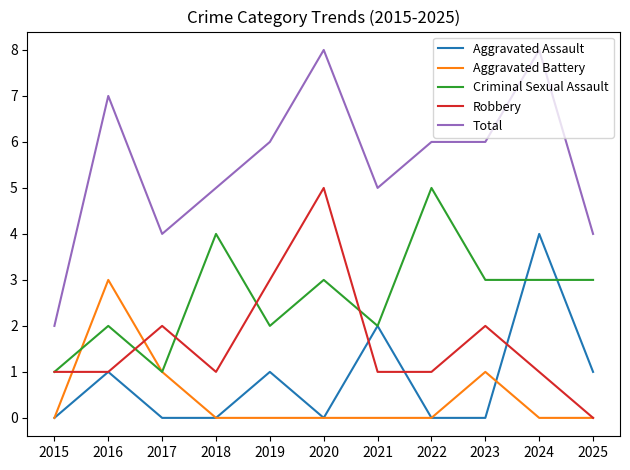

The Aggravated Battery series shows 2 at 2019. True or false?

False